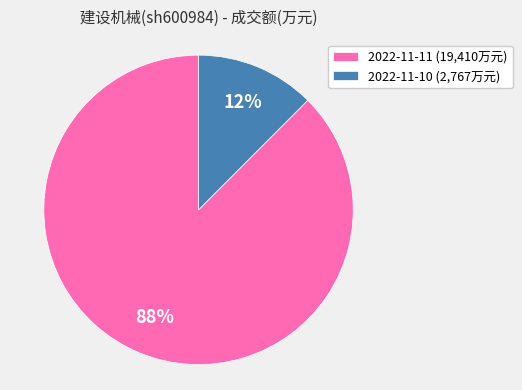

Which has a higher value, 2022-11-10 (2,767万元) or 2022-11-11 (19,410万元)?

2022-11-11 (19,410万元)